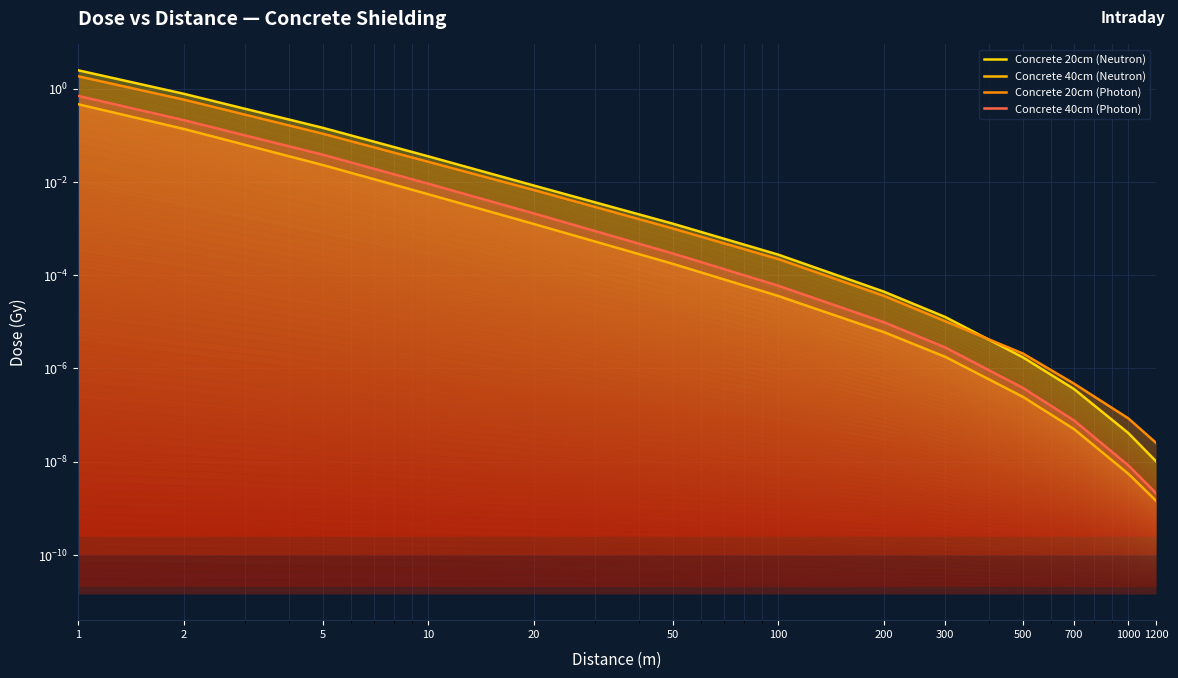

At which label is Concrete 20cm (Photon) closest to 0?

1200